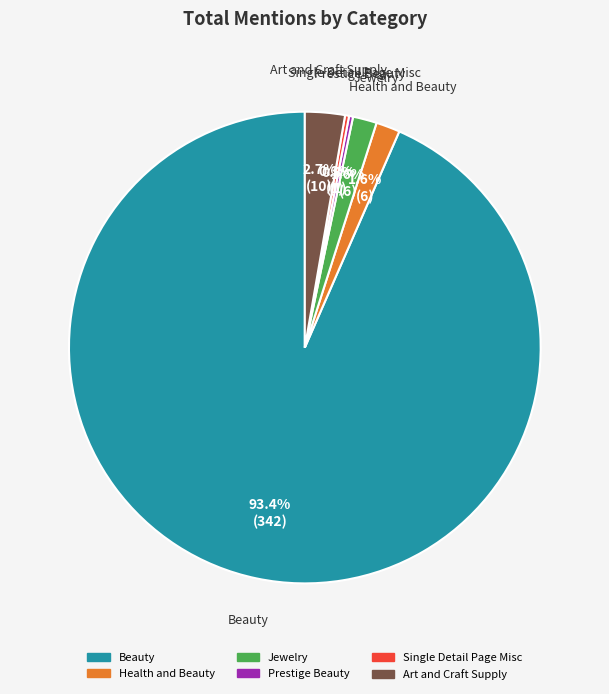

To the nearest percent, what percentage of the pie is Art and Craft Supply?

3%